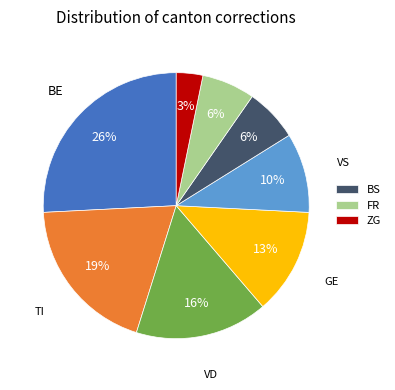

Is there a majority slice in this chart?

No